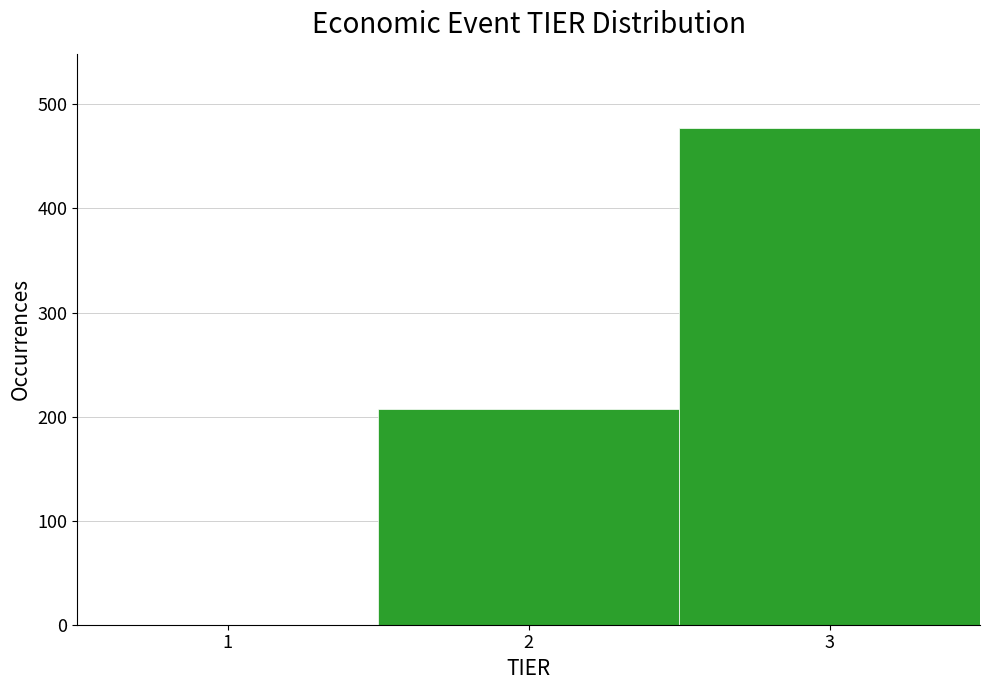

Reading left to right, list every bar in this chart as the range it spans on the x-axis followed by its height. The values are not printed on the chart, so give them approximately, as read against the axis.

0.5 to 1.5: 0
1.5 to 2.5: 210
2.5 to 3.5: 480